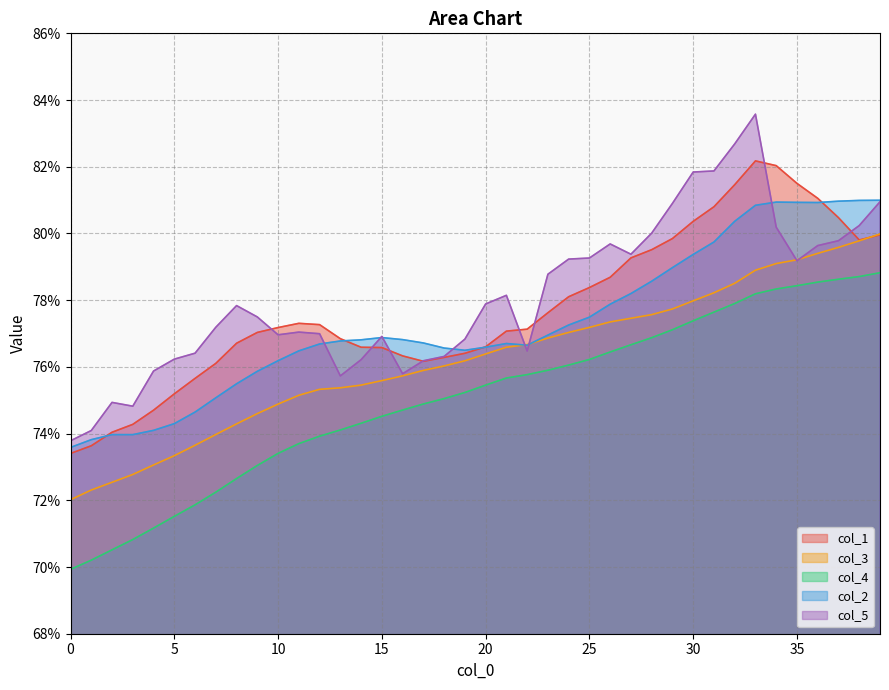

How many interior local peaks does the col_2 series have?

3